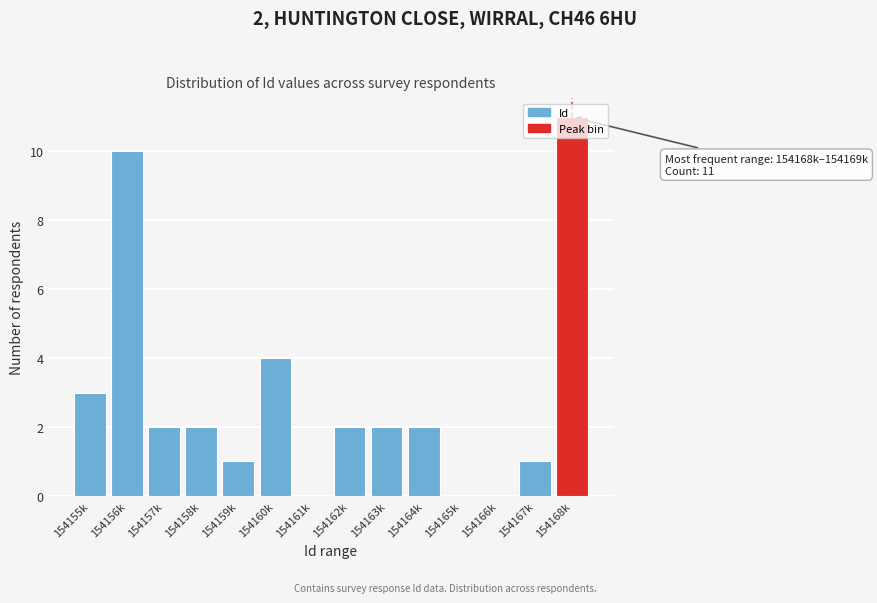

Which label corresponds to the largest value in the chart?

154168k